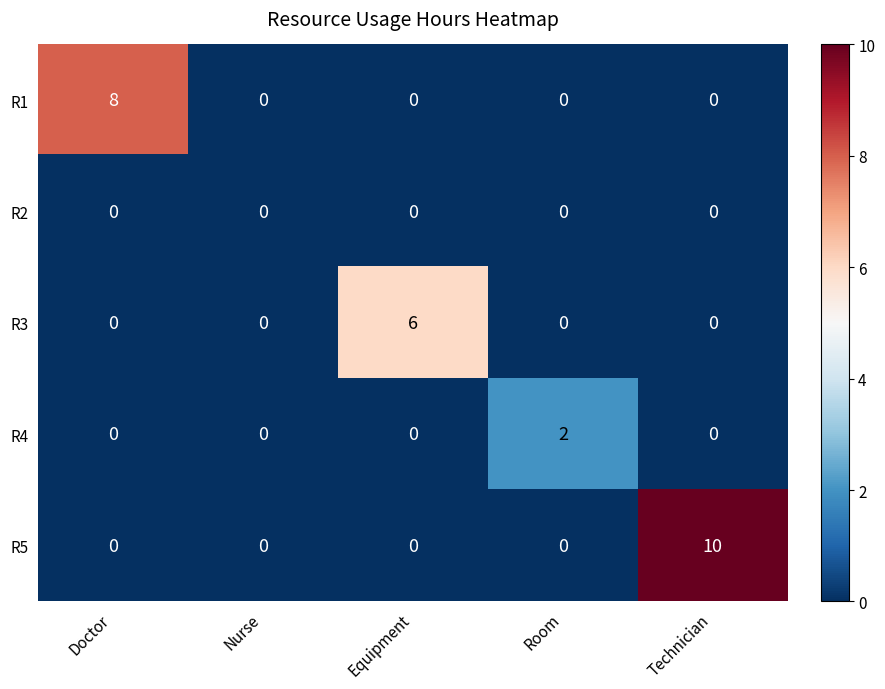

Which series has the largest range (max minus min)?

R5